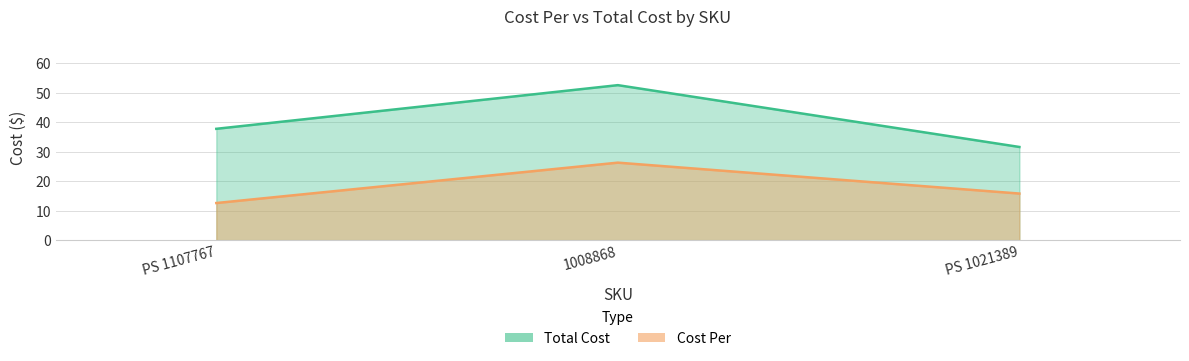

At how many categories does at least one series exceed 22?

3